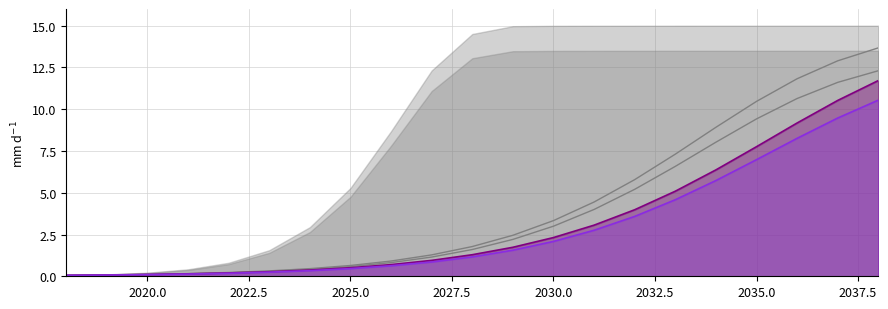

The value of Likely at 2037.5 is 1.5. True or false?

False